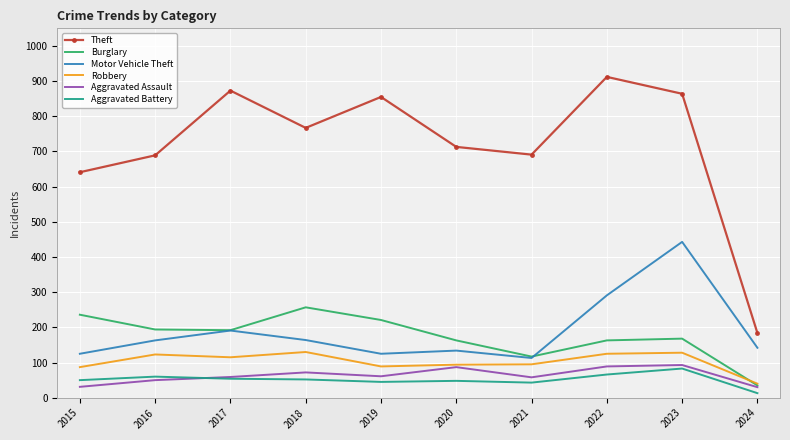

Rank the series by their maximum value, from highest to lowest.

Theft, Motor Vehicle Theft, Burglary, Robbery, Aggravated Assault, Aggravated Battery